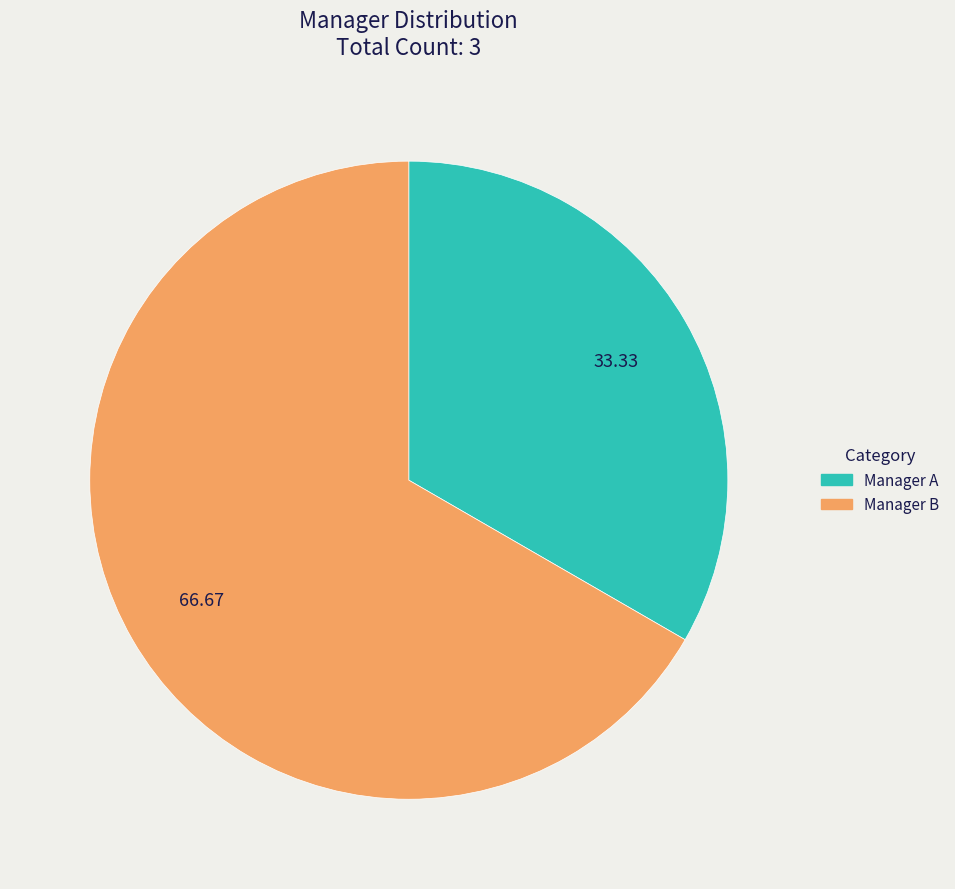

How many slices are in this pie chart?

2